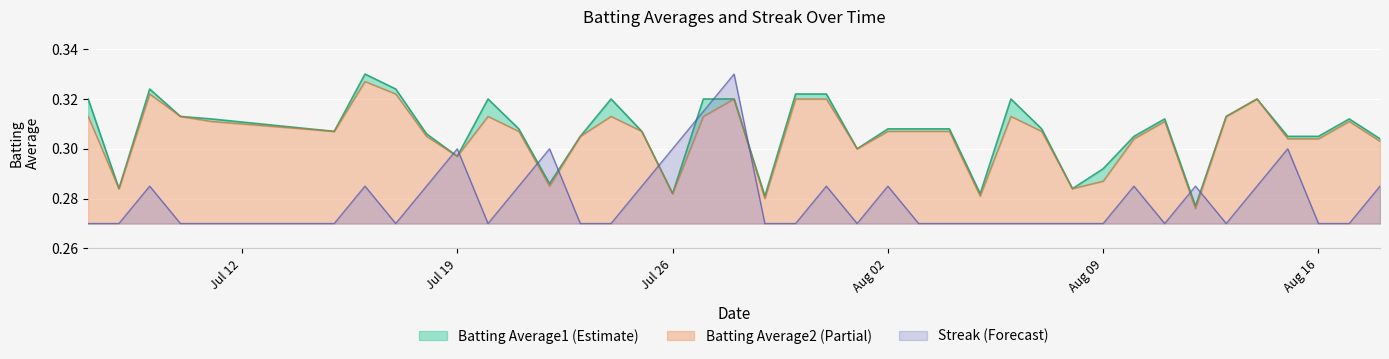

At which category does Batting Average1 reach its first local peak?

2010-07-09